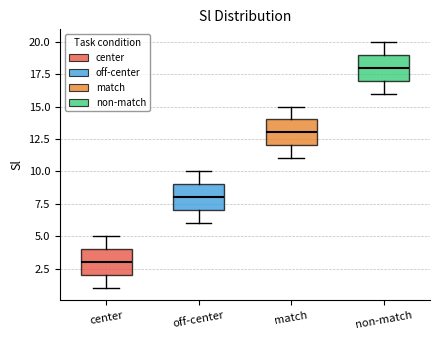

Reading left to right, read every box against the y-axis: the position of its median line, the range the box covers, and the ends of its whiskers. The values are not printed on the chart, so give them approximately, as read against the axis.

center: median 3, box 2 to 4, whiskers 1 to 5
off-center: median 8, box 7 to 9, whiskers 6 to 10
match: median 13, box 12 to 14, whiskers 11 to 15
non-match: median 18, box 17 to 19, whiskers 16 to 20